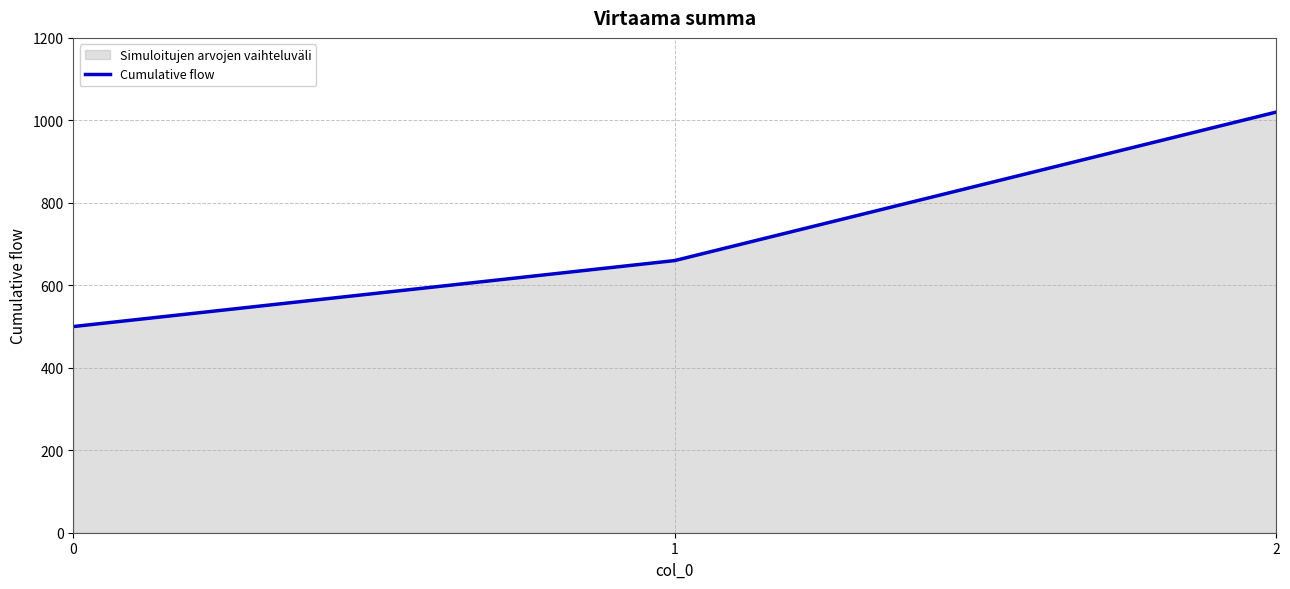

Count the number of categories in the chart.

3